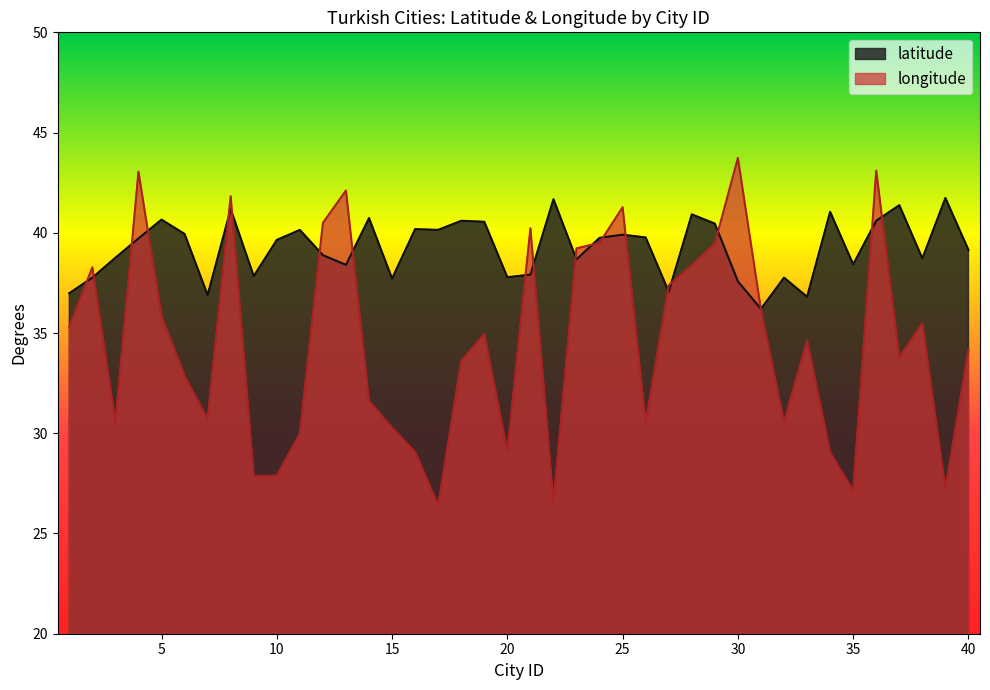

What is the value of the latitude point at the 30th from the left?

37.6